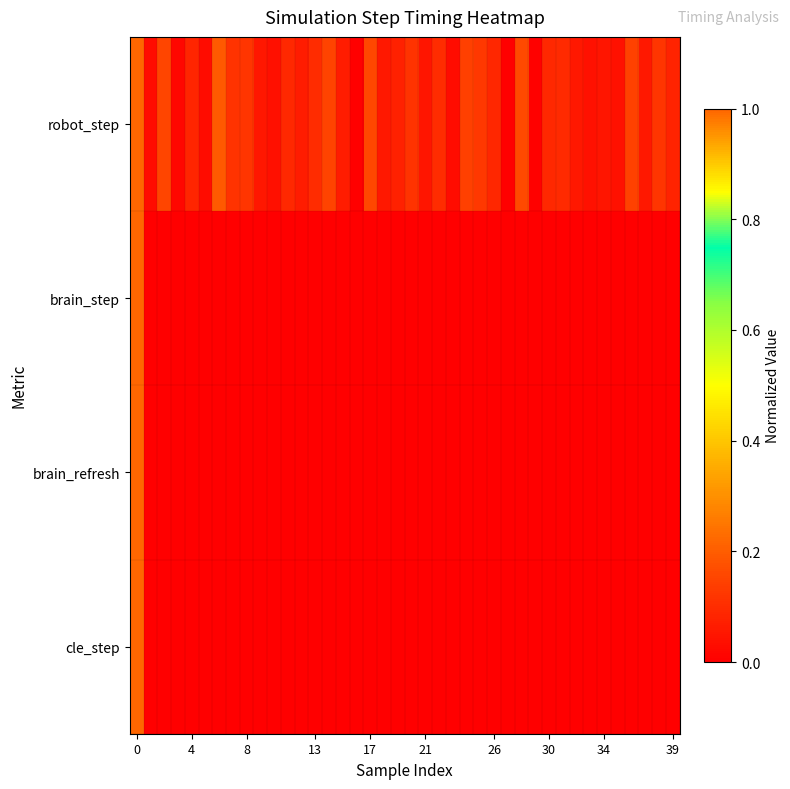

Which series has the largest range (max minus min)?

robot_step